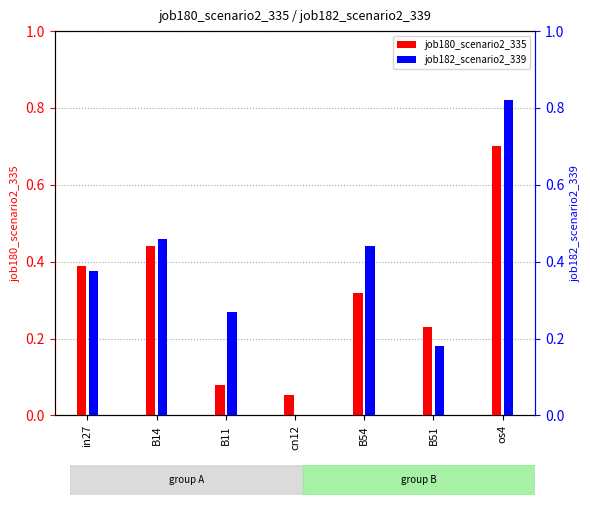

Rank the series by their average value, from highest to lowest.

job182_scenario2_339, job180_scenario2_335